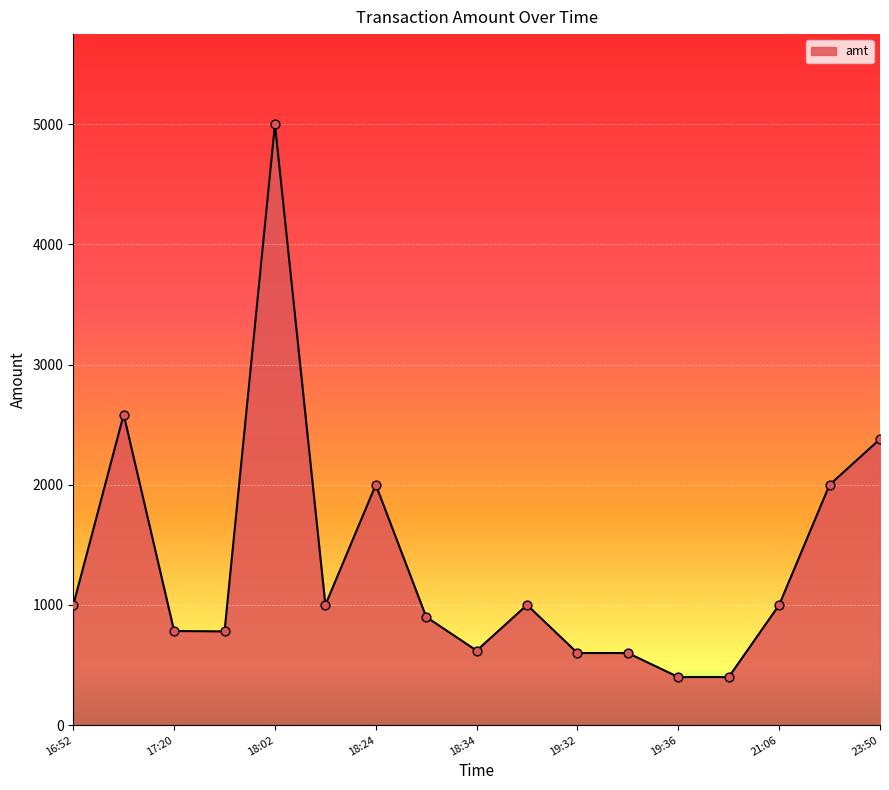

What is the maximum value shown in the chart?

5000